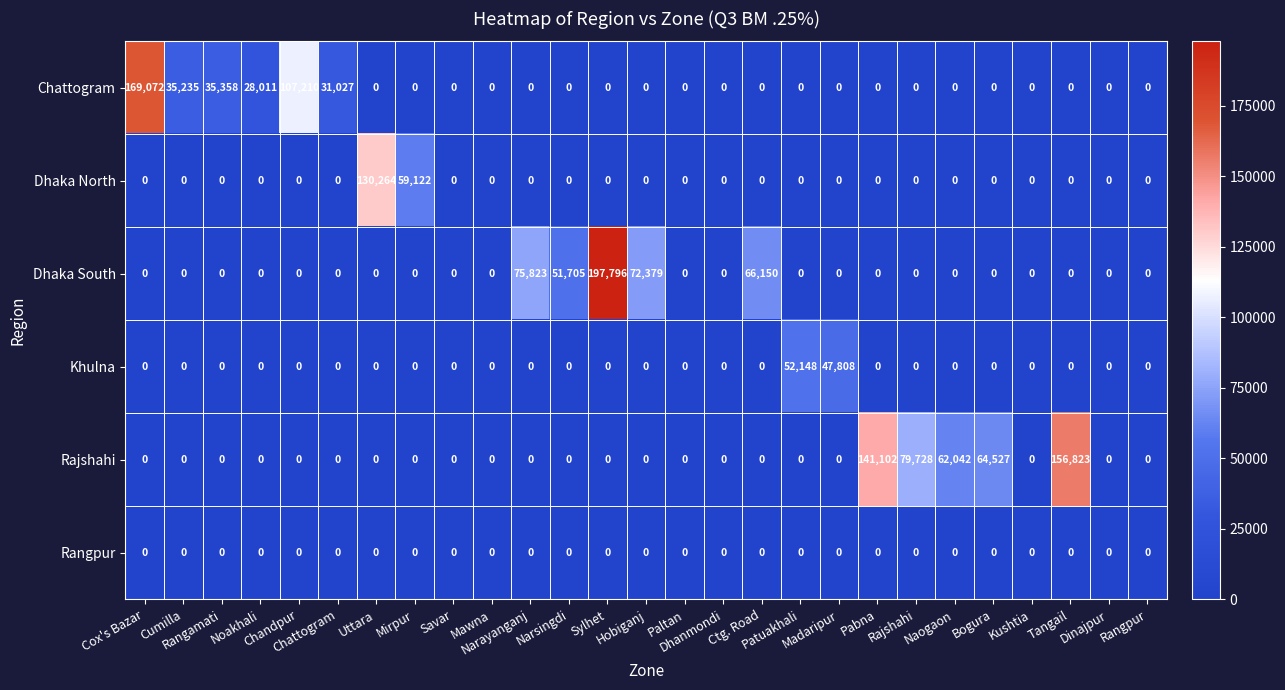

Count the number of data series in this chart.

6